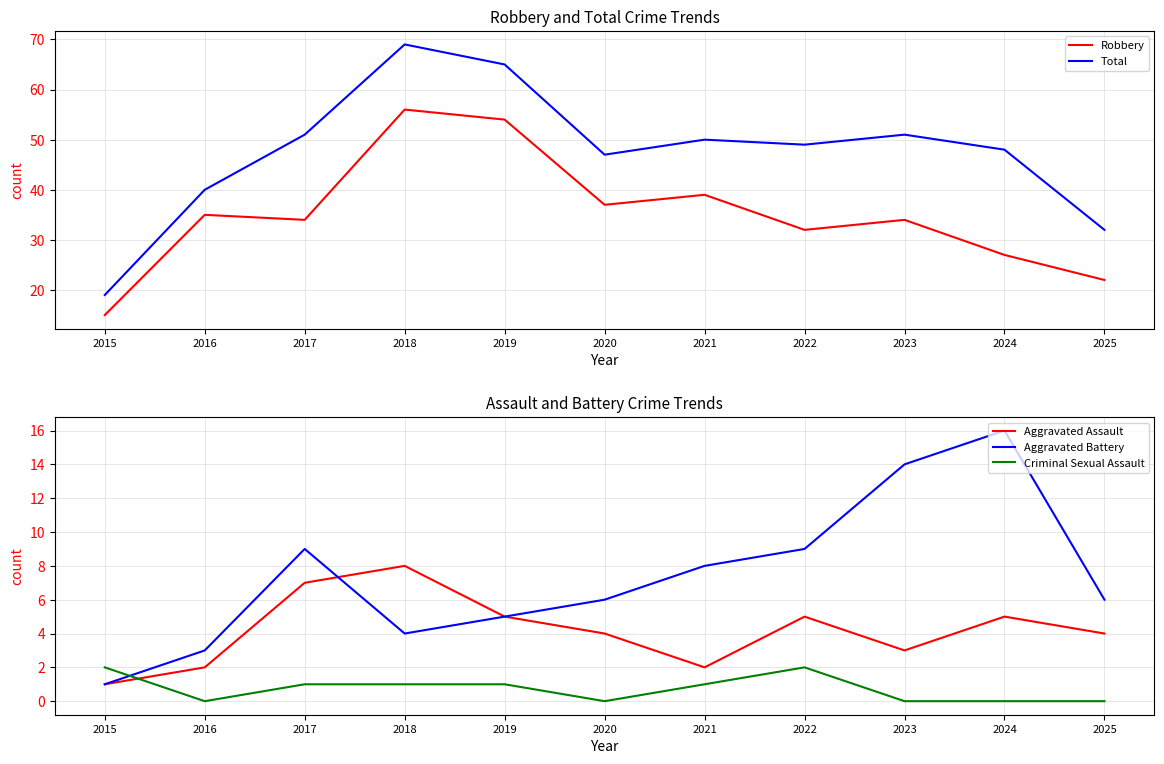

Rank the categories by Aggravated Assault value from lowest to highest.

2015, 2016, 2021, 2023, 2020, 2025, 2019, 2022, 2024, 2017, 2018